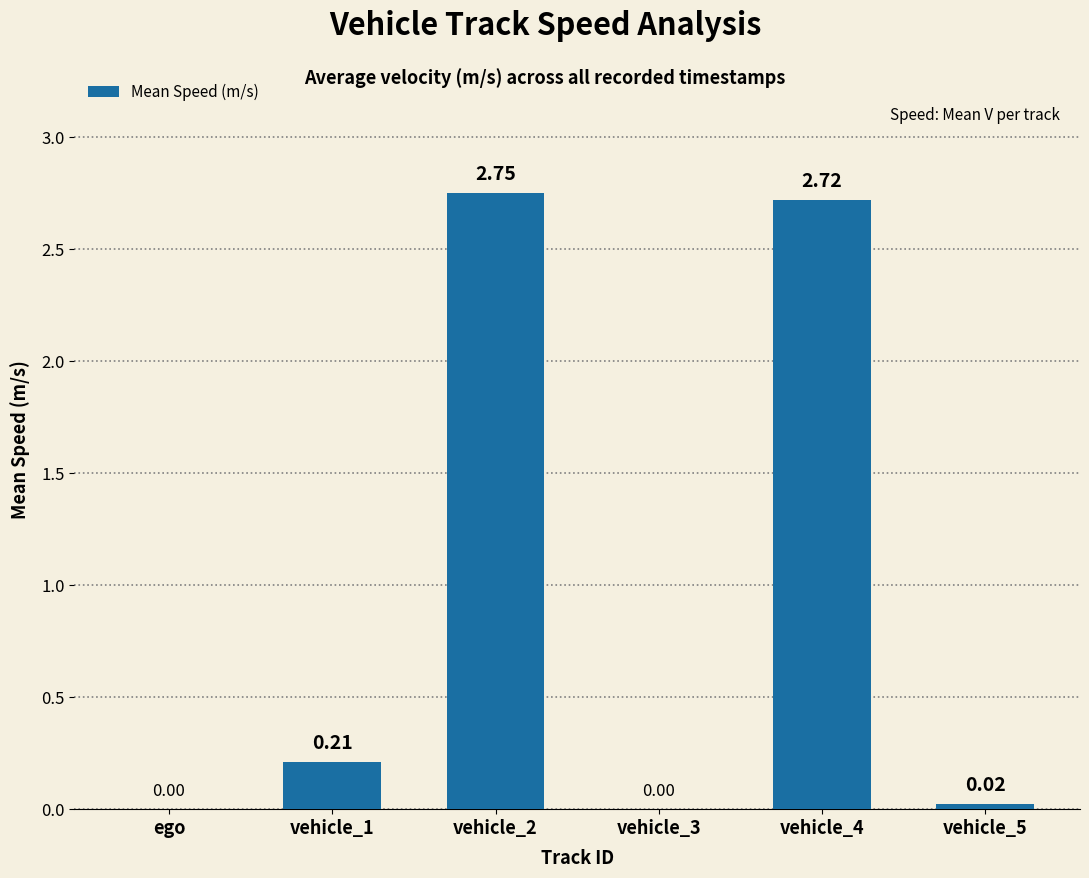

What is the sum of all values?

5.7